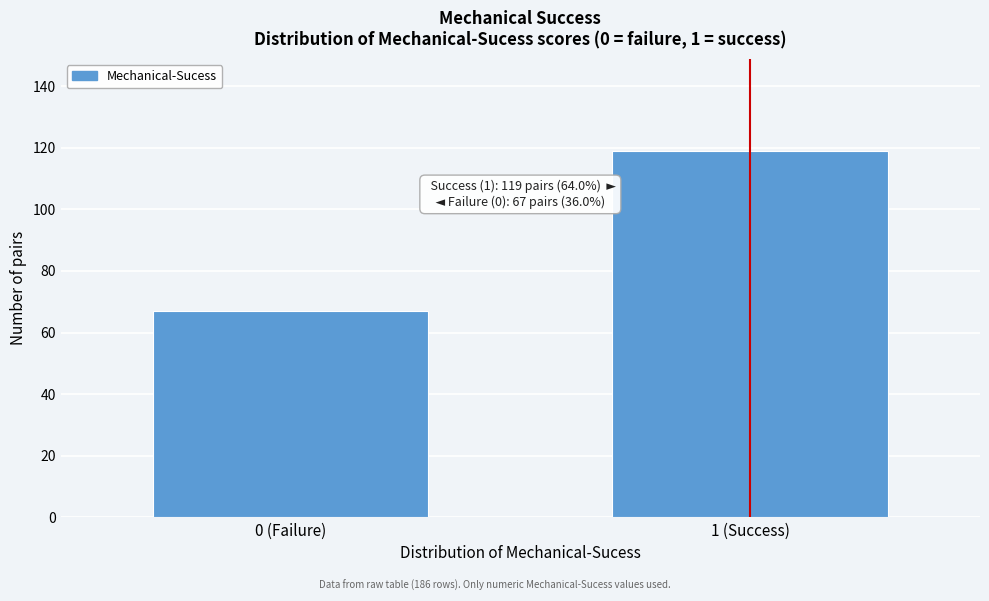

Reading right to left, extract all data points from this chart.

1 (Success)=119	0 (Failure)=67